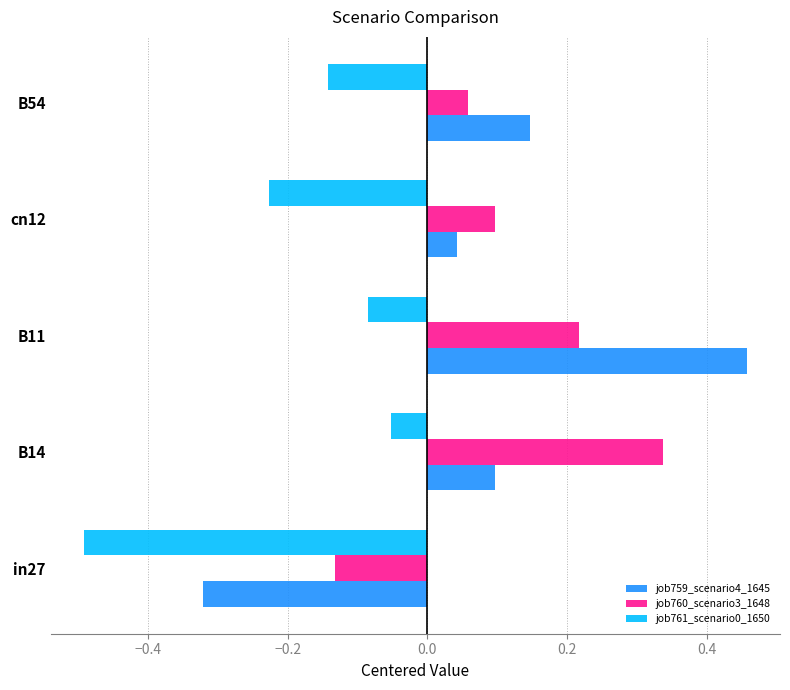

What is the difference between the maximum and second lowest values in the job759_scenario4_1645 series?

0.4